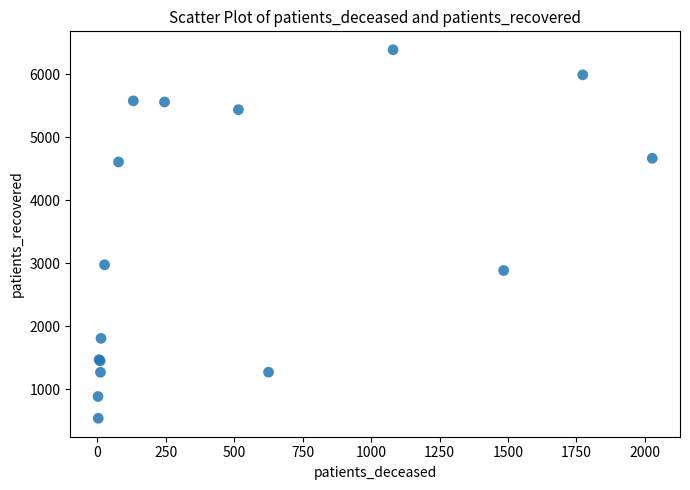

What Y value in the scatter plot is closest to 3463?

2975